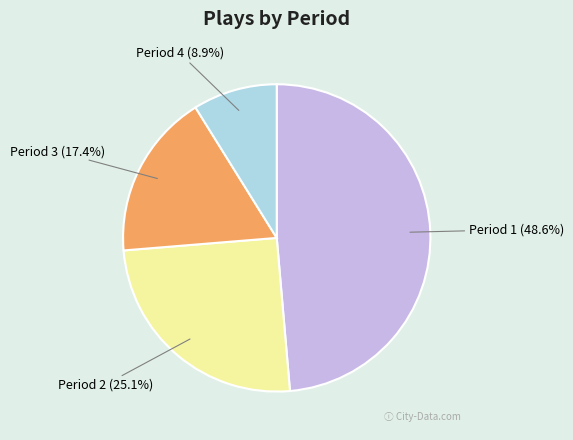

Between Period 4 and Period 1, which is larger?

Period 1